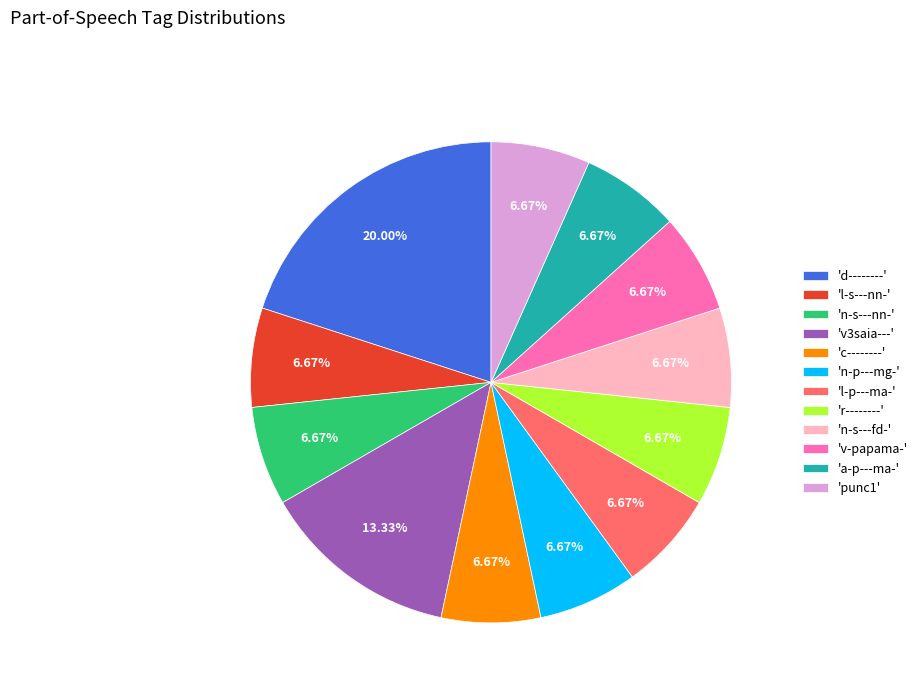

What is the ratio of the value at 'n-p---mg-' to the value at 'd--------'?

0.3